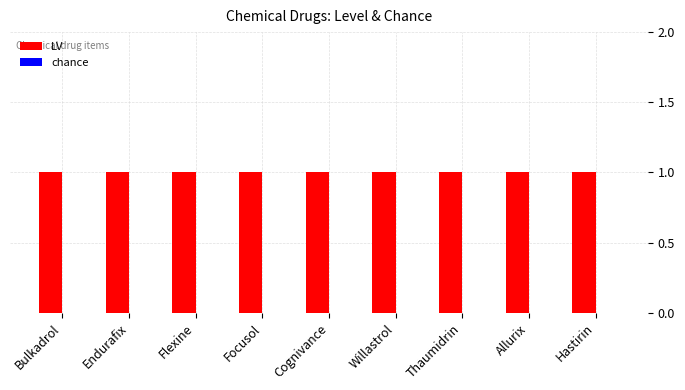

Which series has the largest range (max minus min)?

LV